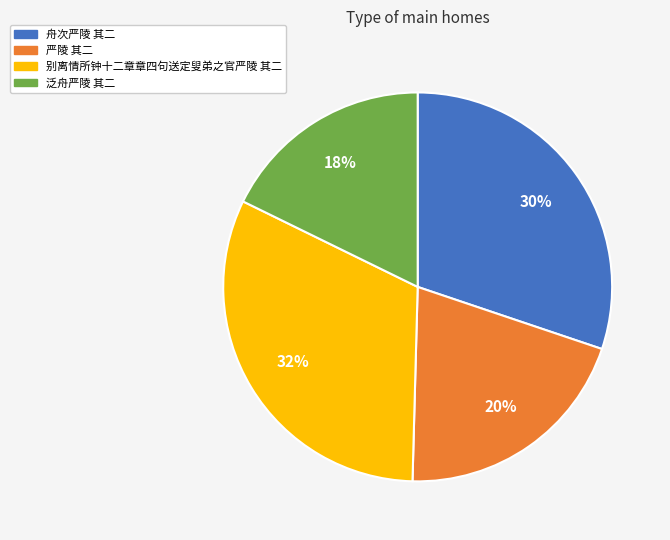

To the nearest percent, what portion does 别离情所钟十二章章四句送定叟弟之官严陵 其二 represent?

32%